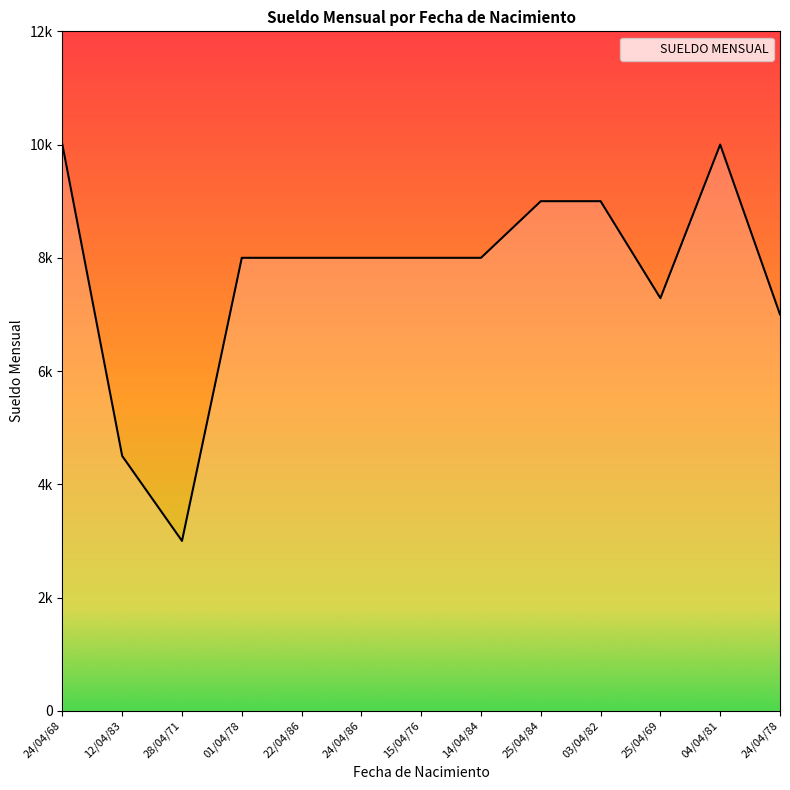

At which category does the chart reach its peak across all series?

24/04/68